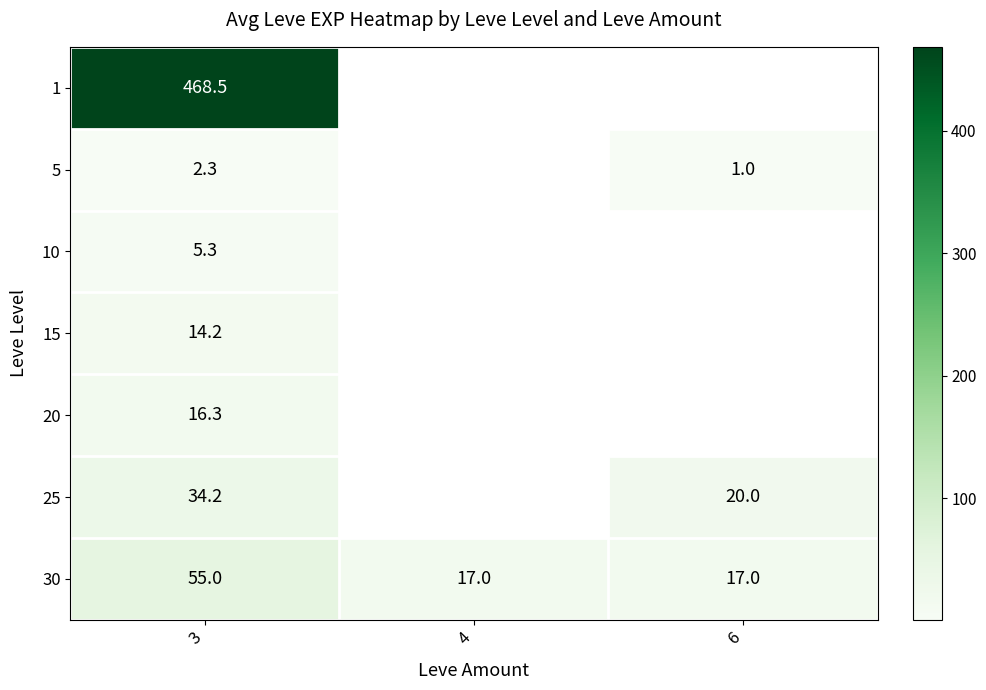

The 25 series shows 20.0 at 6. True or false?

True